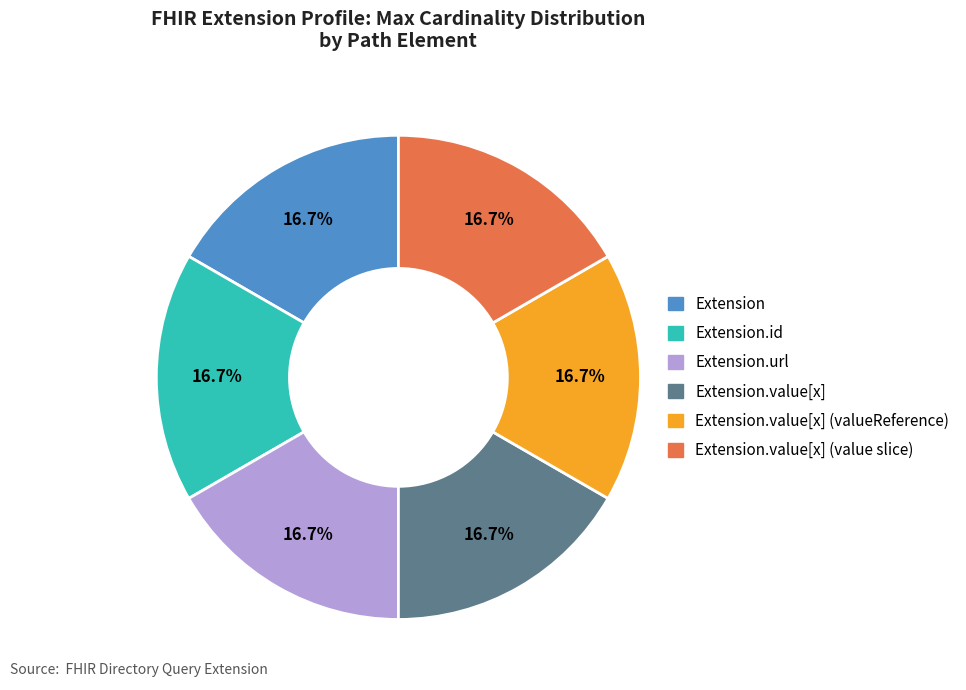

What percentage is NOT represented by Extension.id?

83.3%